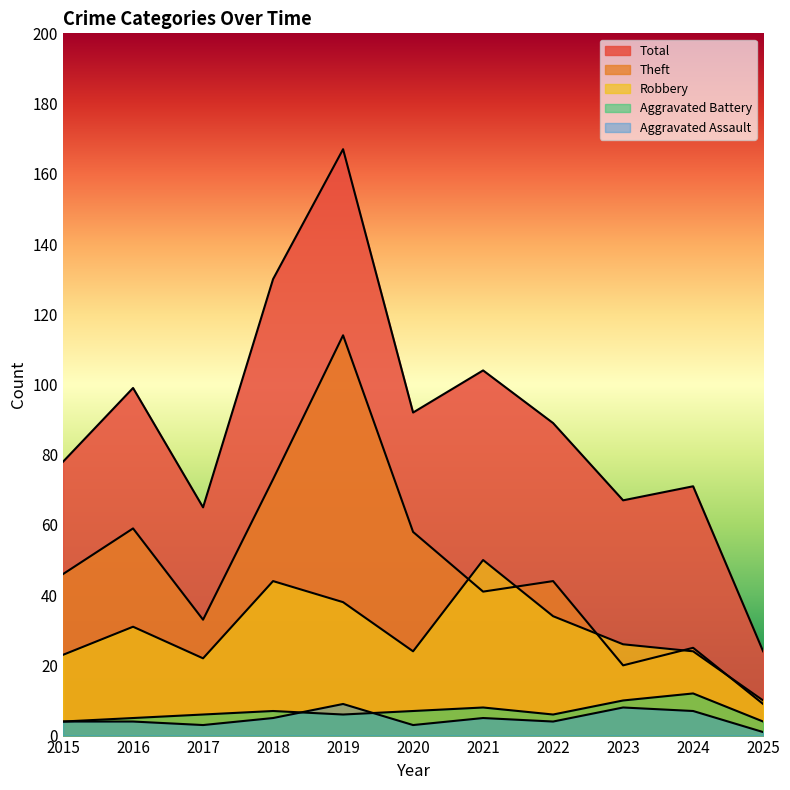

What value does the Robbery series have at 2018?

44